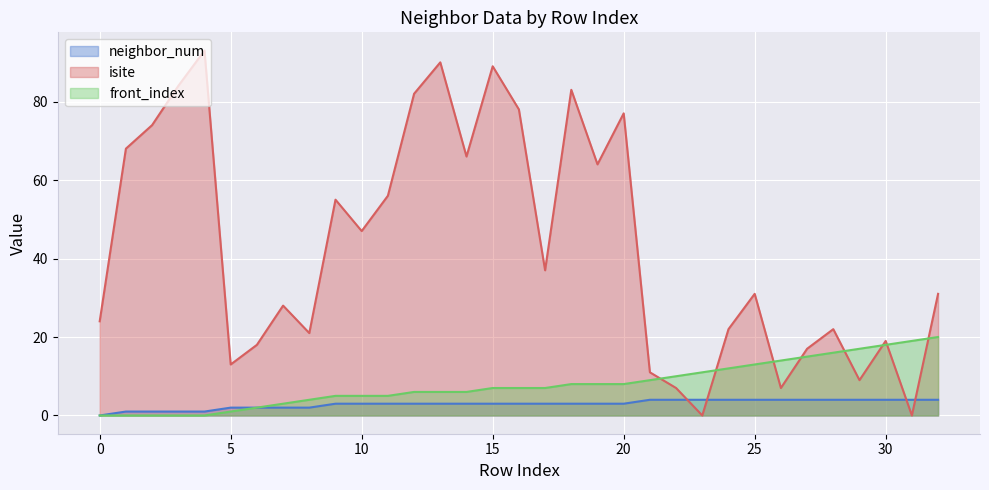

What is the spread (max minus min) of values at 30?

15